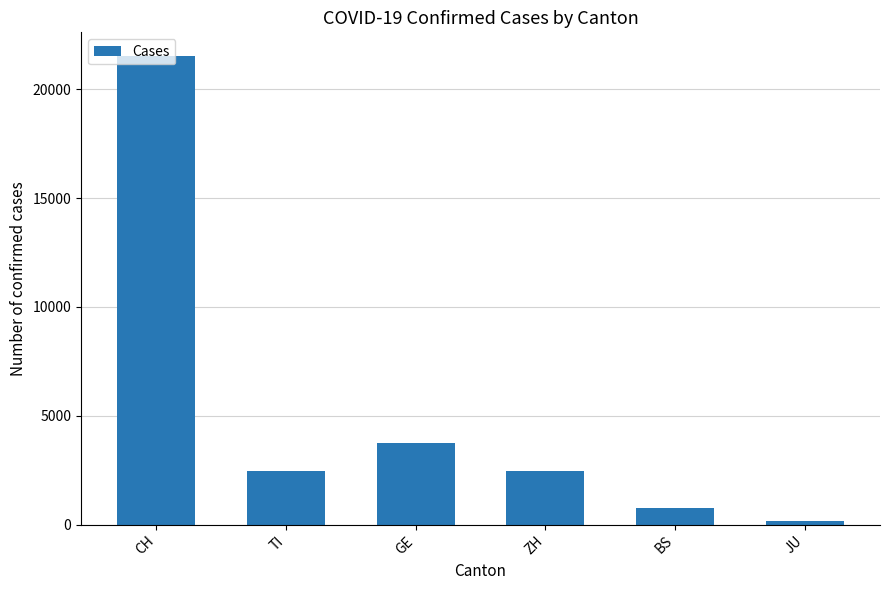

What is the average value?

5186